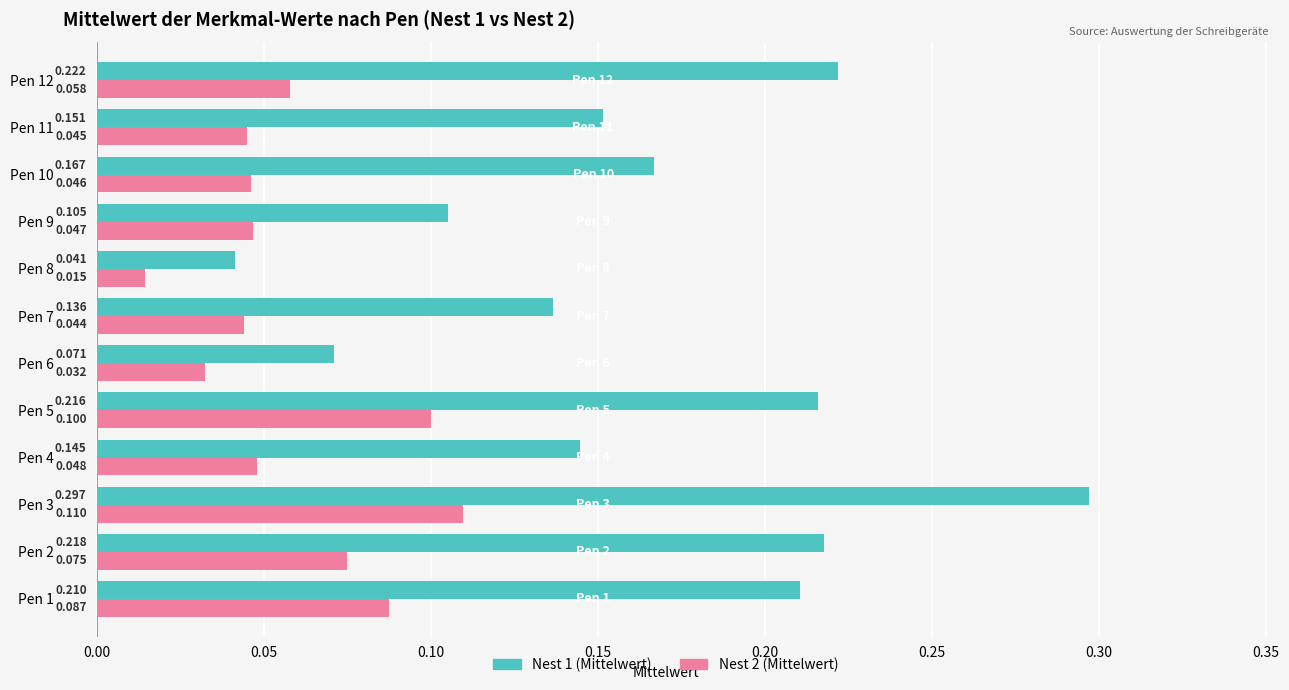

At how many categories does at least one series exceed 0?

12